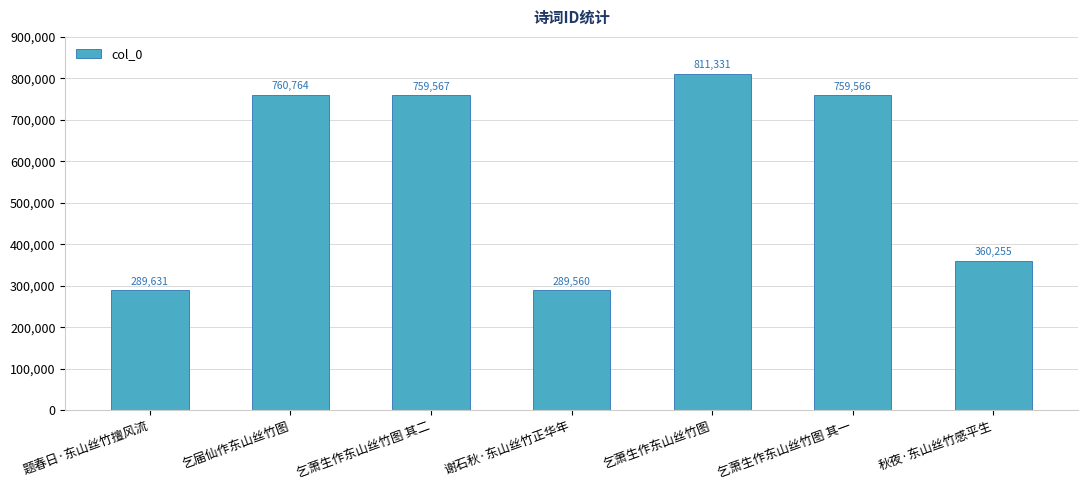

At which label is the value closest to 550445?

秋夜·东山丝竹感平生